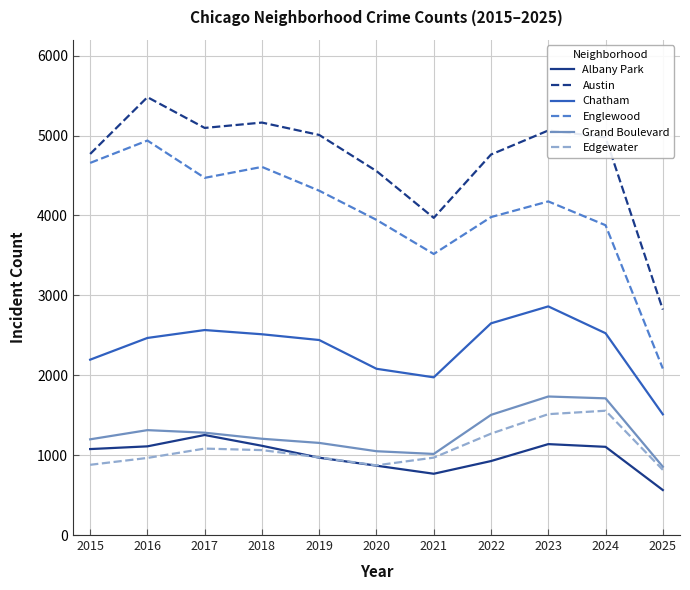

What is the spread (max minus min) of values at 2015?

3891